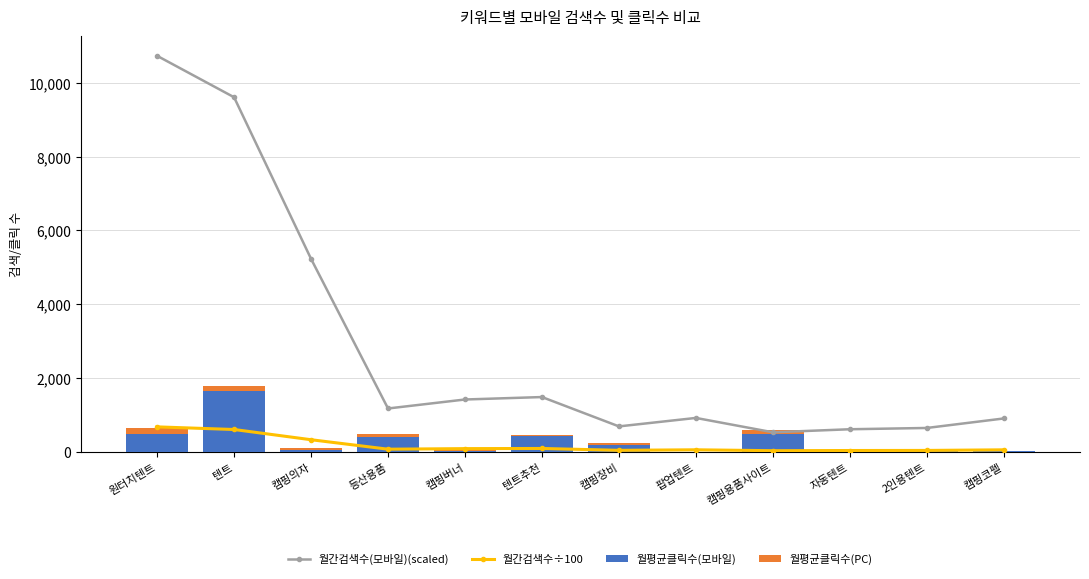

Reading right to left, list all the values displayed in this chart.

월간검색수(모바일)(scaled): 캠핑코펠=907.0	2인용텐트=649.4	자동텐트=614.7	캠핑용품사이트=532.5	팝업텐트=921.2	캠핑장비=692.1	텐트추천=1486.9	캠핑버너=1420.6	등산용품=1177.2	캠핑의자=5230.3	텐트=9607.3	원터치텐트=10729.2
월간검색수÷100: 캠핑코펠=57.4	2인용텐트=41.1	자동텐트=38.9	캠핑용품사이트=33.7	팝업텐트=58.3	캠핑장비=43.8	텐트추천=94.1	캠핑버너=89.9	등산용품=74.5	캠핑의자=331.0	텐트=608.0	원터치텐트=679.0
월평균클릭수(모바일): 캠핑코펠=17.3	2인용텐트=20.3	자동텐트=24.3	캠핑용품사이트=482.8	팝업텐트=5.3	캠핑장비=195.7	텐트추천=440.3	캠핑버너=31.5	등산용품=399.0	캠핑의자=56.3	텐트=1660.3	원터치텐트=480.6
월평균클릭수(PC): 캠핑코펠=11.2	2인용텐트=13.8	자동텐트=20.7	캠핑용품사이트=101.2	팝업텐트=6.3	캠핑장비=47.0	텐트추천=27.5	캠핑버너=20.4	등산용품=100.3	캠핑의자=50.0	텐트=127.9	원터치텐트=155.1